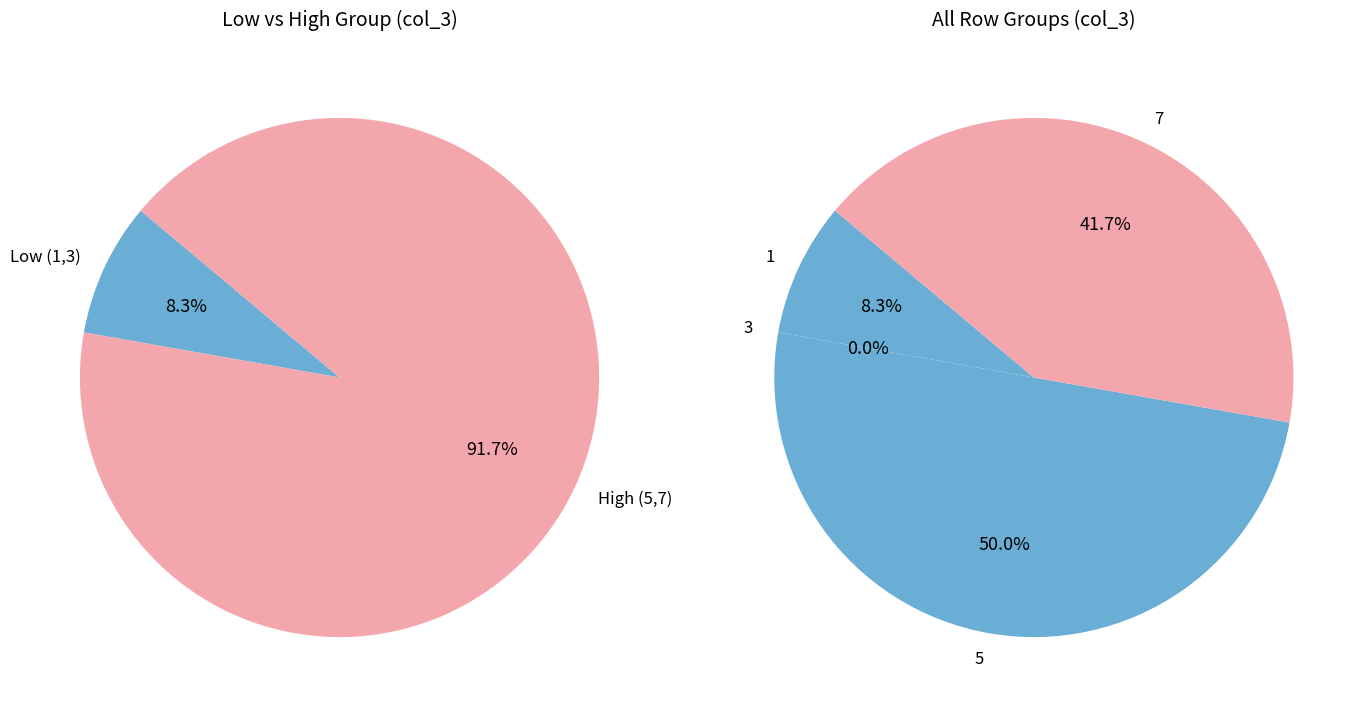

Combined, do 5 and 1 account for over 50%?

Yes